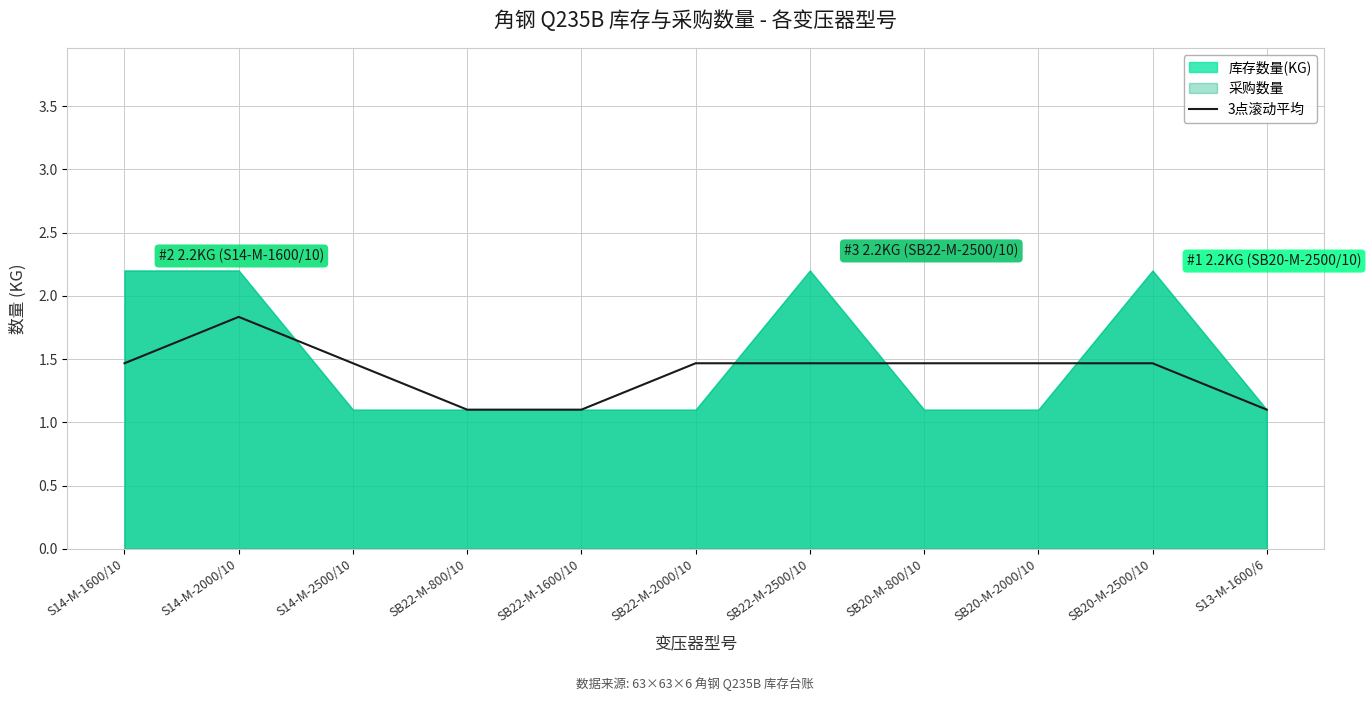

How many lines are shown in the chart?

1